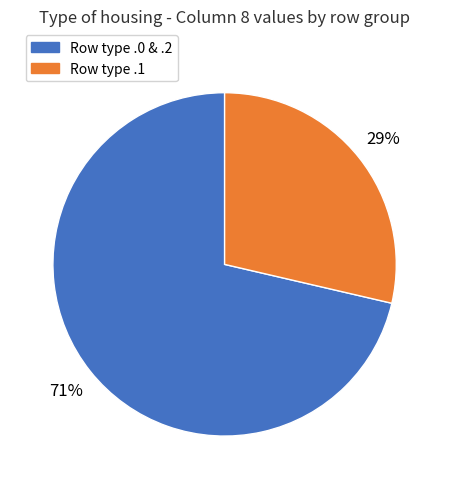

How many segments does this pie chart have?

2